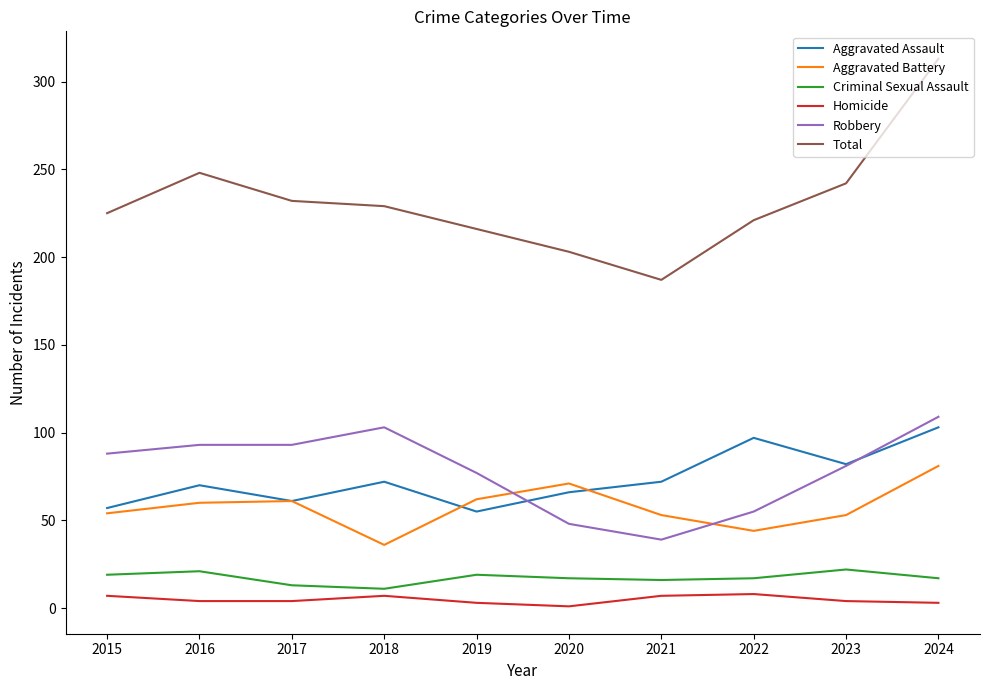

At which category does the chart reach its peak across all series?

2024